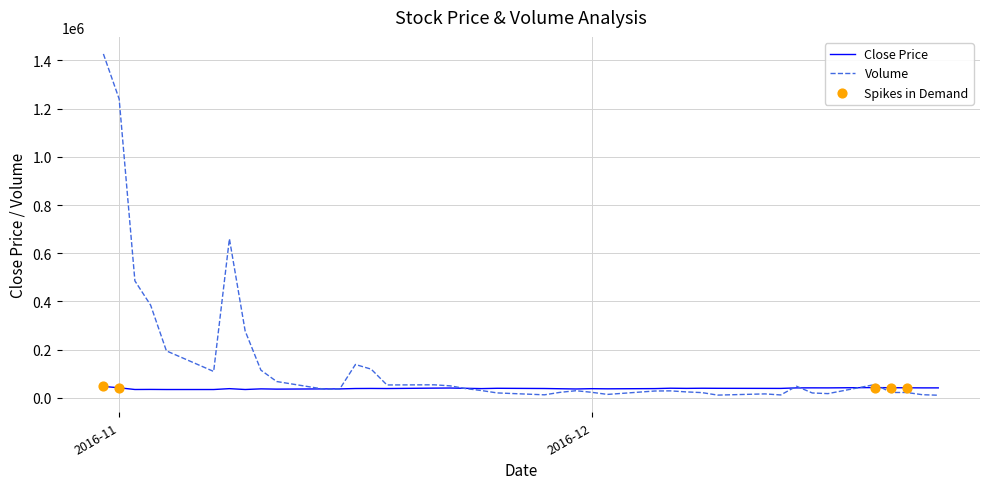

Which series has the widest spread of values?

Volume